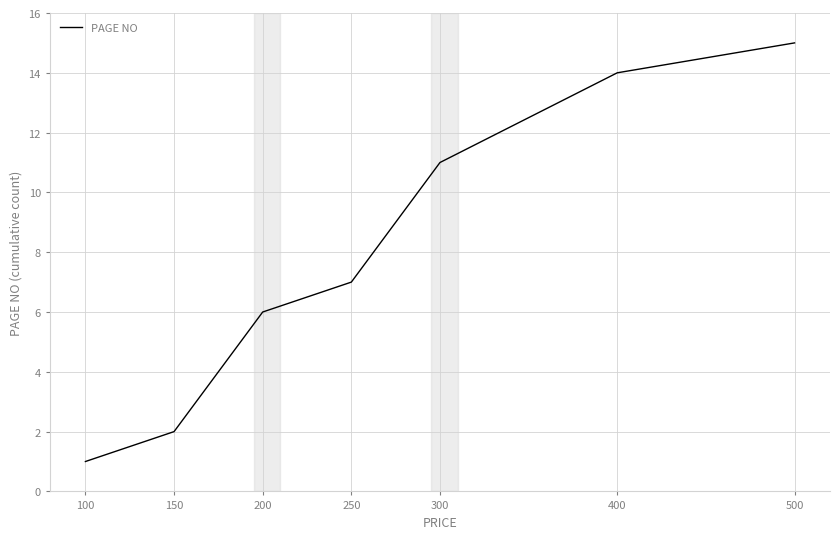

What is the approximate value at 500, to the nearest 5?

15